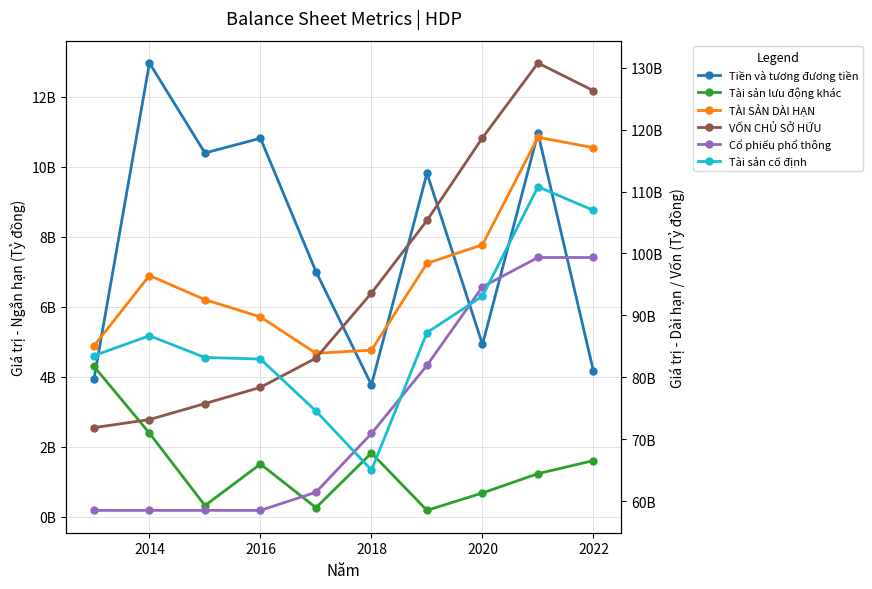

Which series has the largest total across all categories?

TÀI SẢN DÀI HẠN (Tỷ đồng)